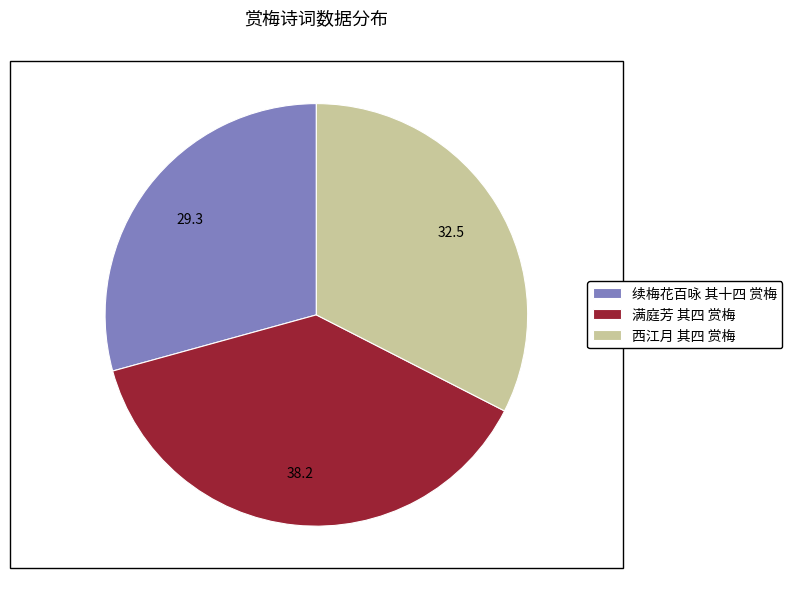

Combined, do 满庭芳 其四 赏梅 and 续梅花百咏 其十四 赏梅 account for over 50%?

Yes